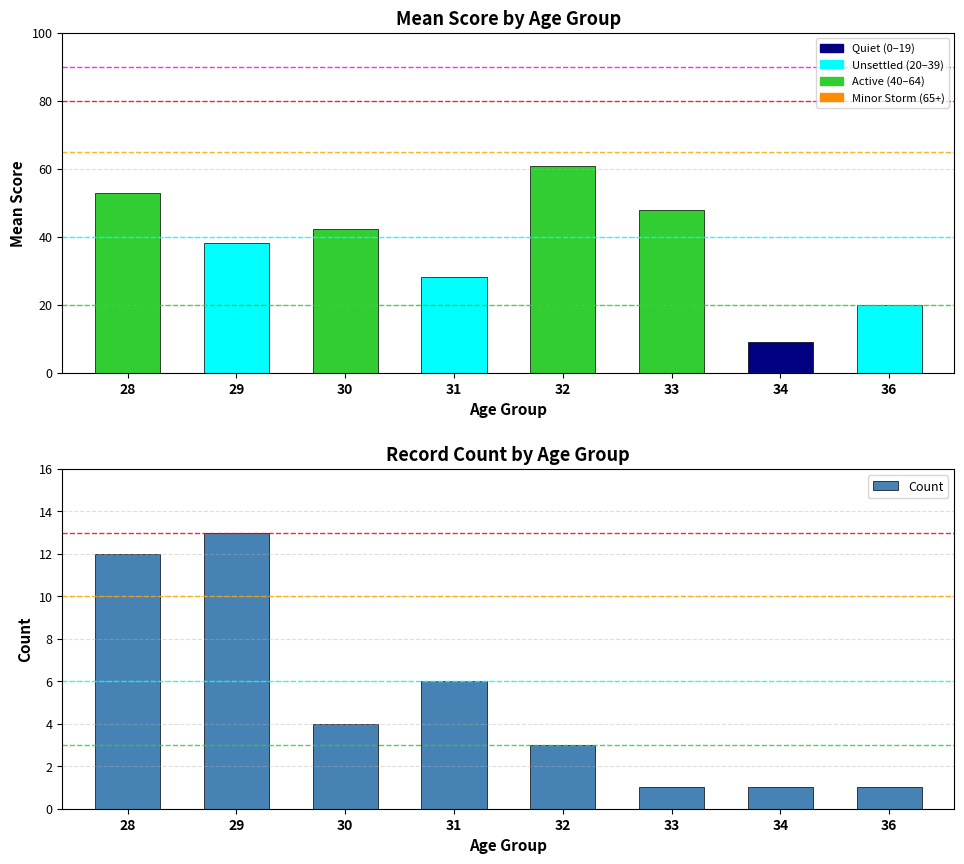

The chart shows a value of 1 at 34. True or false?

False